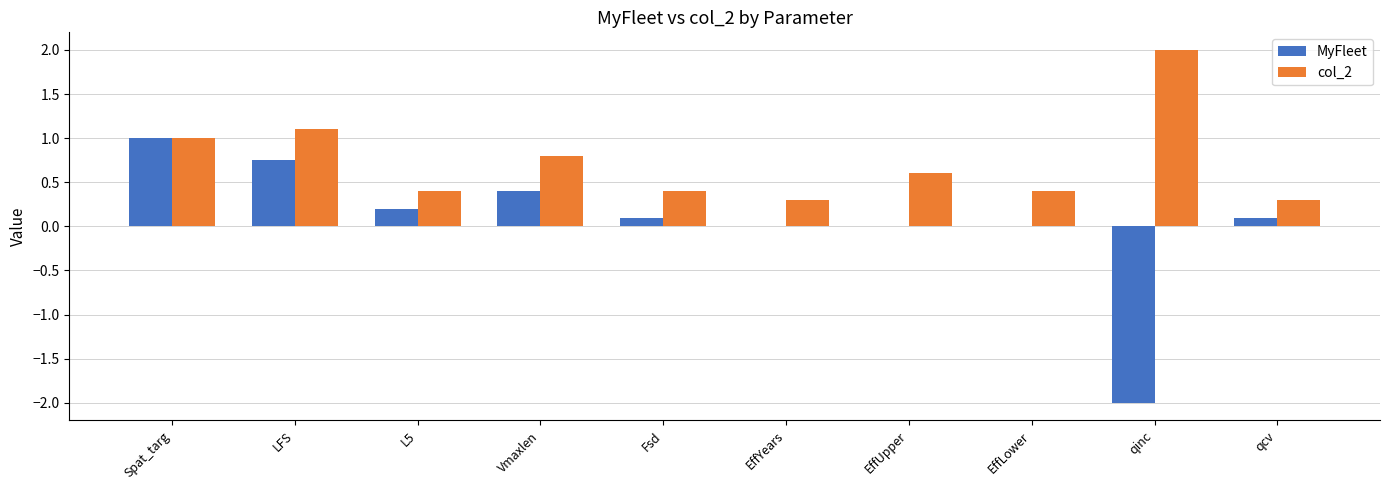

Is the value of MyFleet at LFS greater than the value of col_2 at qcv?

Yes